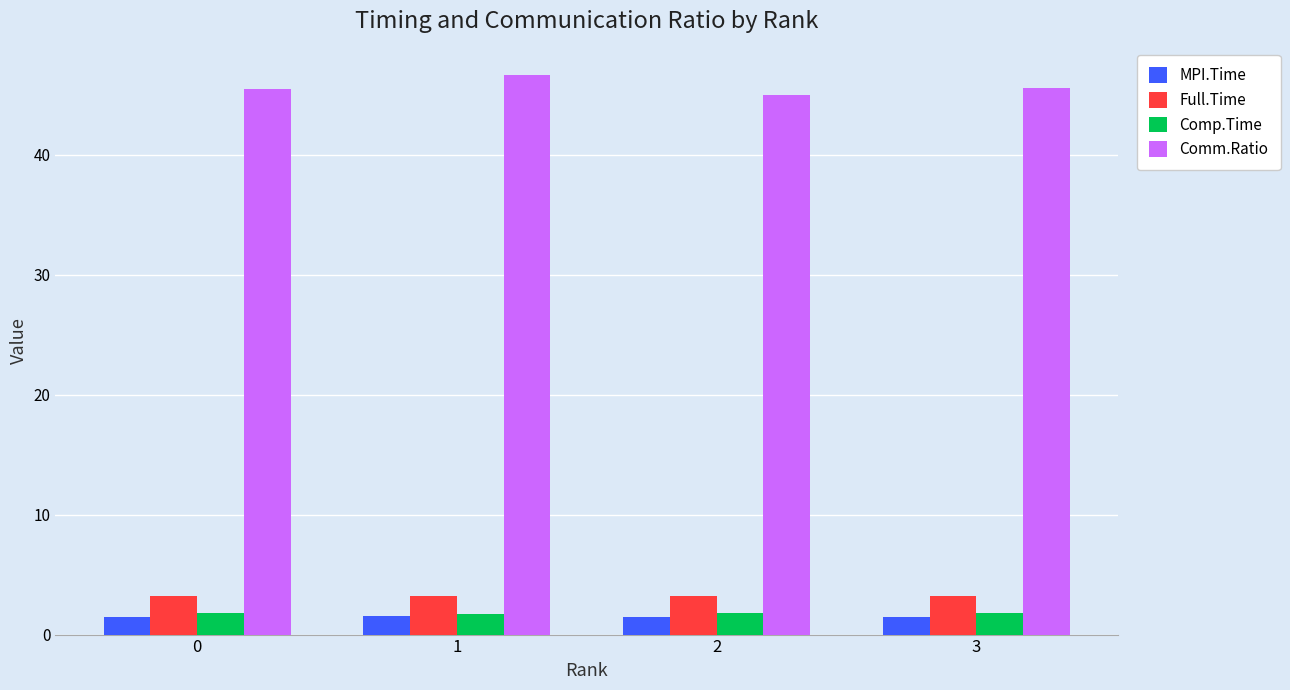

Is it true that Full.Time equals 1.2 at 2?

False